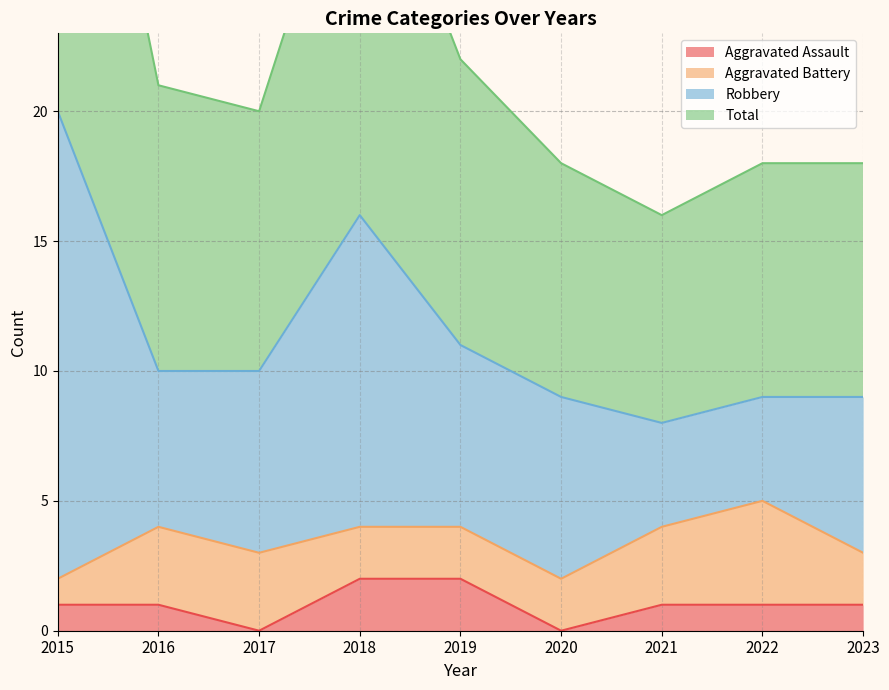

How many positive values does the Aggravated Assault series have?

7